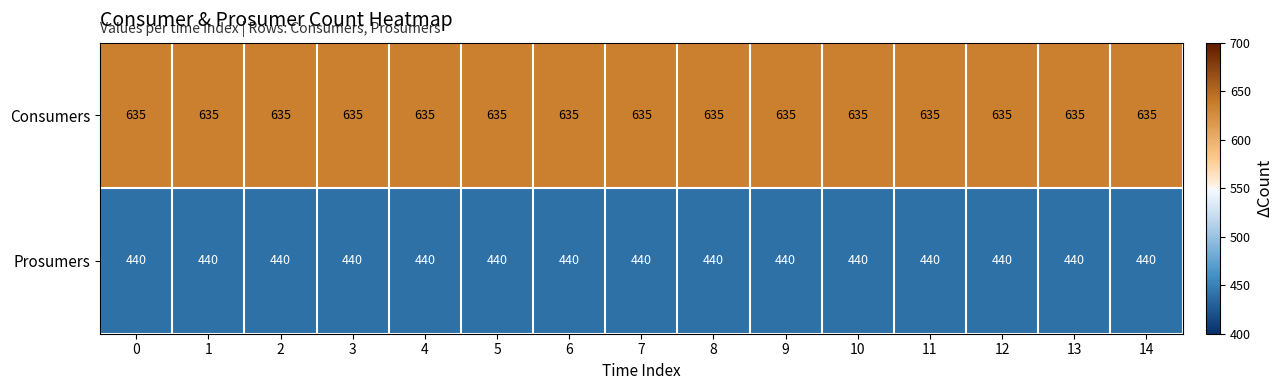

What is the difference between the highest and lowest values at 10?

195